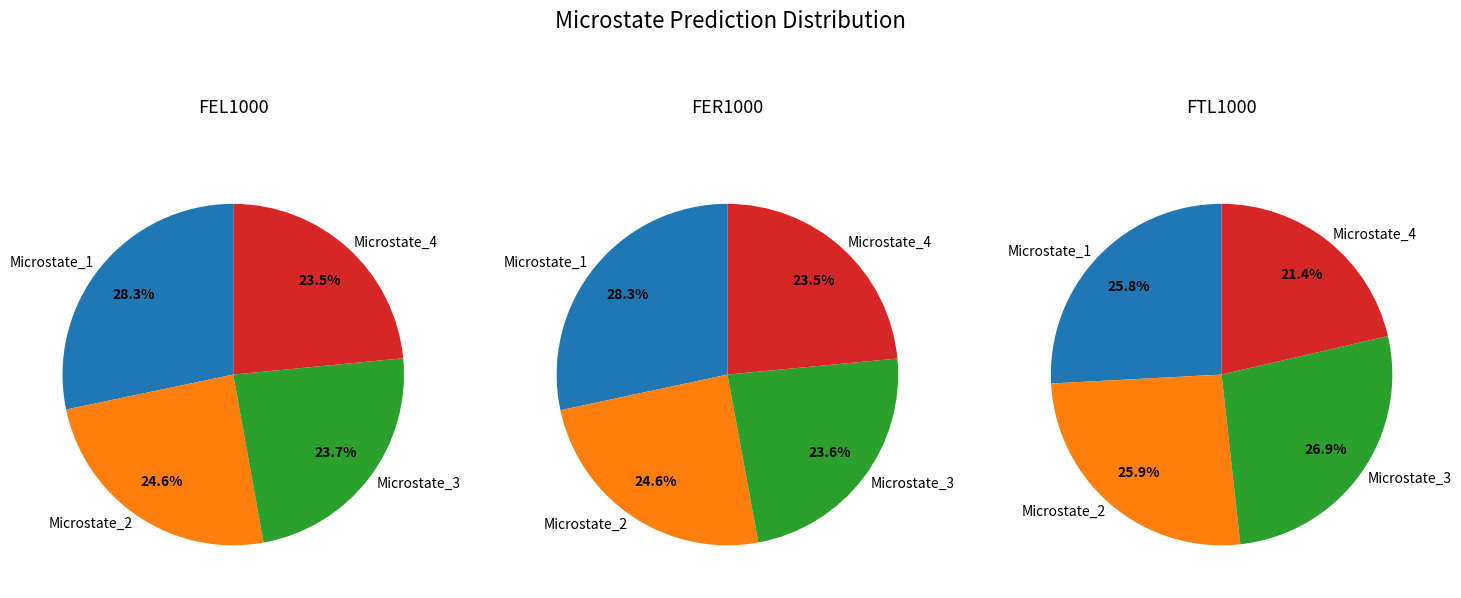

What percentage is the Microstate_1 slice, to the nearest percent?

28%